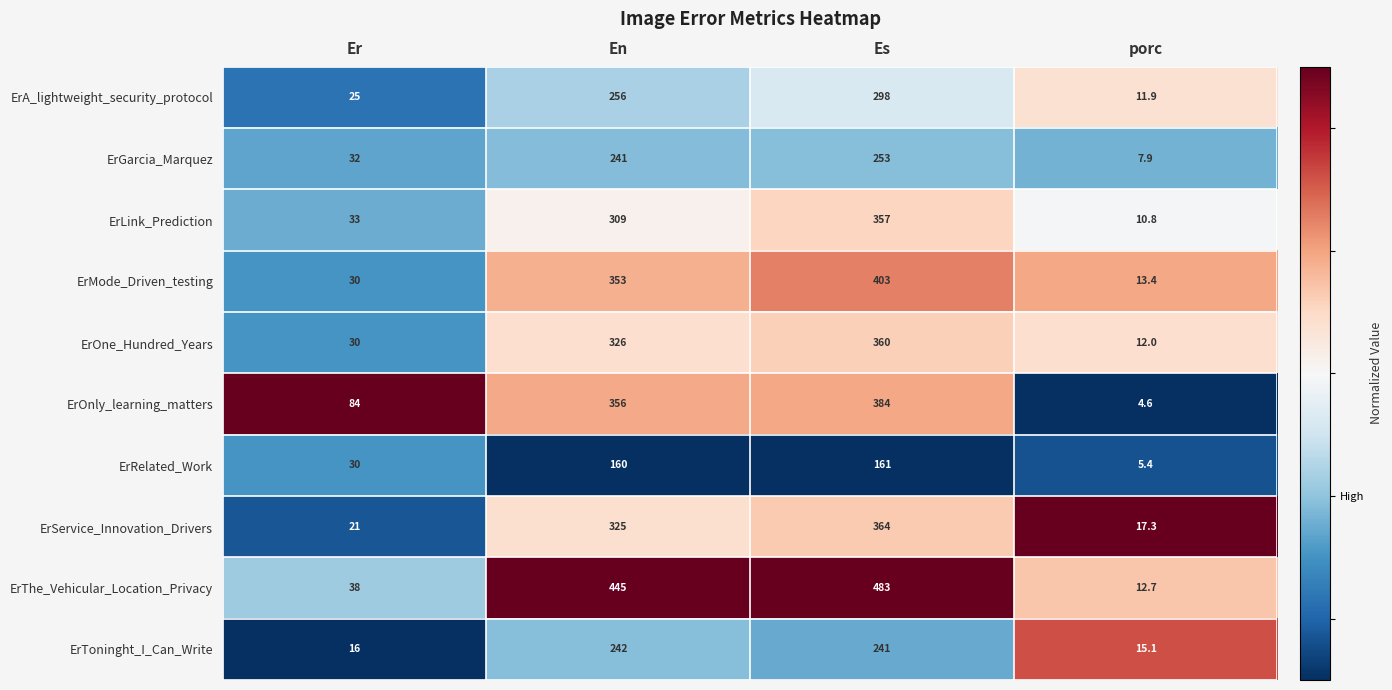

How many categories are shown in the chart?

4